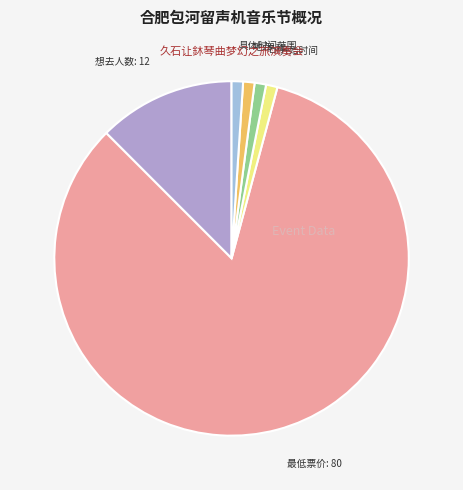

Combined, do 开始时间 and 具体时间范围 account for over 50%?

No